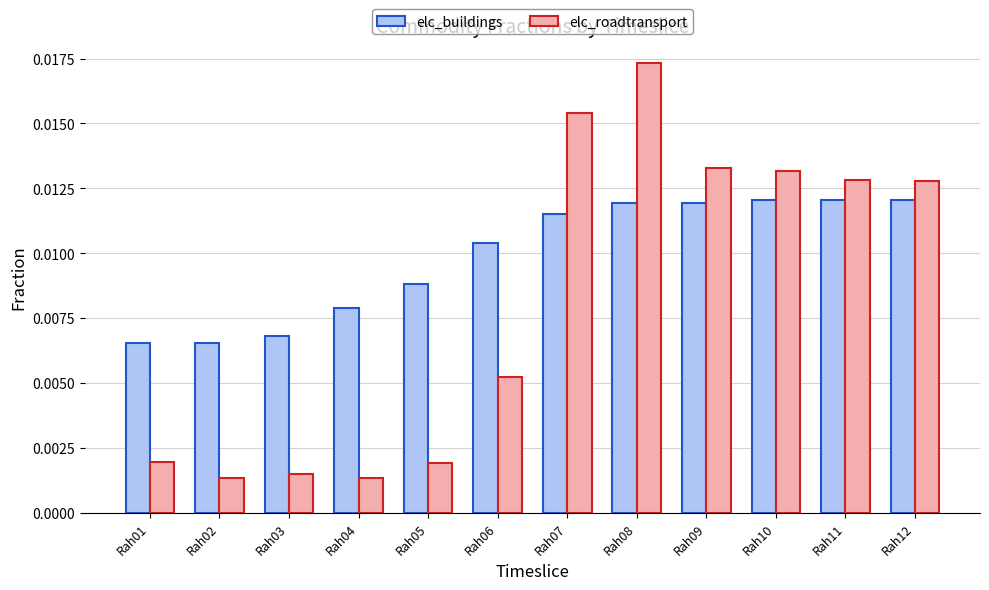

How many categories are shown in the chart?

12